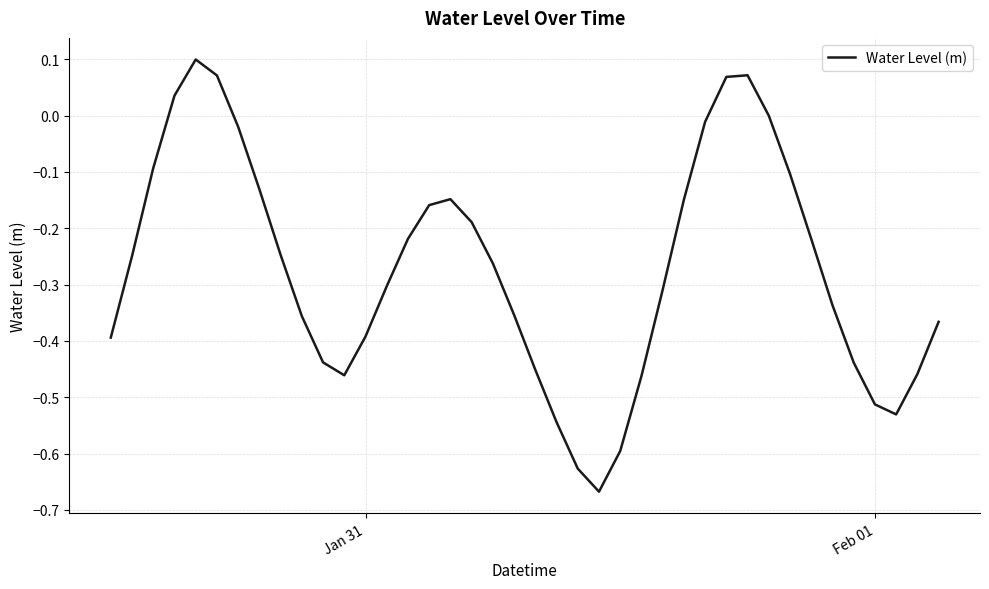

What is the difference between the maximum and minimum values?

0.8